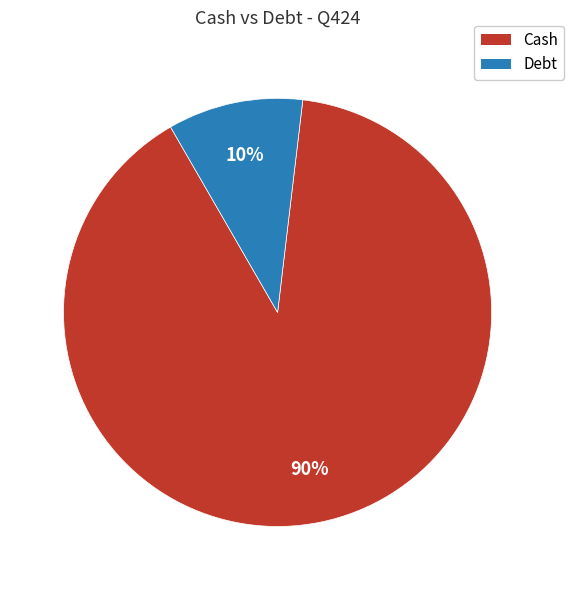

To the nearest percent, what percentage of the pie is Debt?

10%